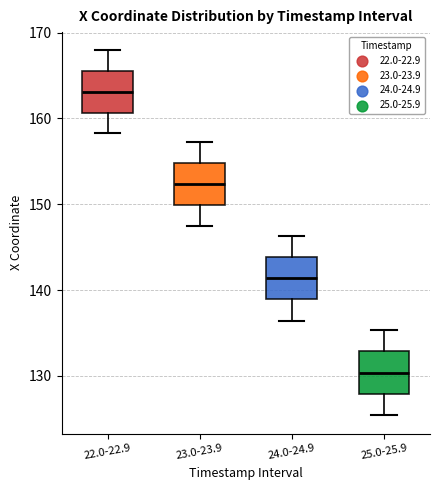

Reading left to right, transcribe this box plot: for each box, give where its median line is, the range the box spans, and where its two whiskers end, as read against the y-axis. The values are not printed on the chart, so give them approximately, as read against the axis.

22.0-22.9: median 163, box 161 to 166, whiskers 158 to 168
23.0-23.9: median 152, box 150 to 155, whiskers 147 to 157
24.0-24.9: median 141, box 139 to 144, whiskers 136 to 146
25.0-25.9: median 130, box 128 to 133, whiskers 125 to 135